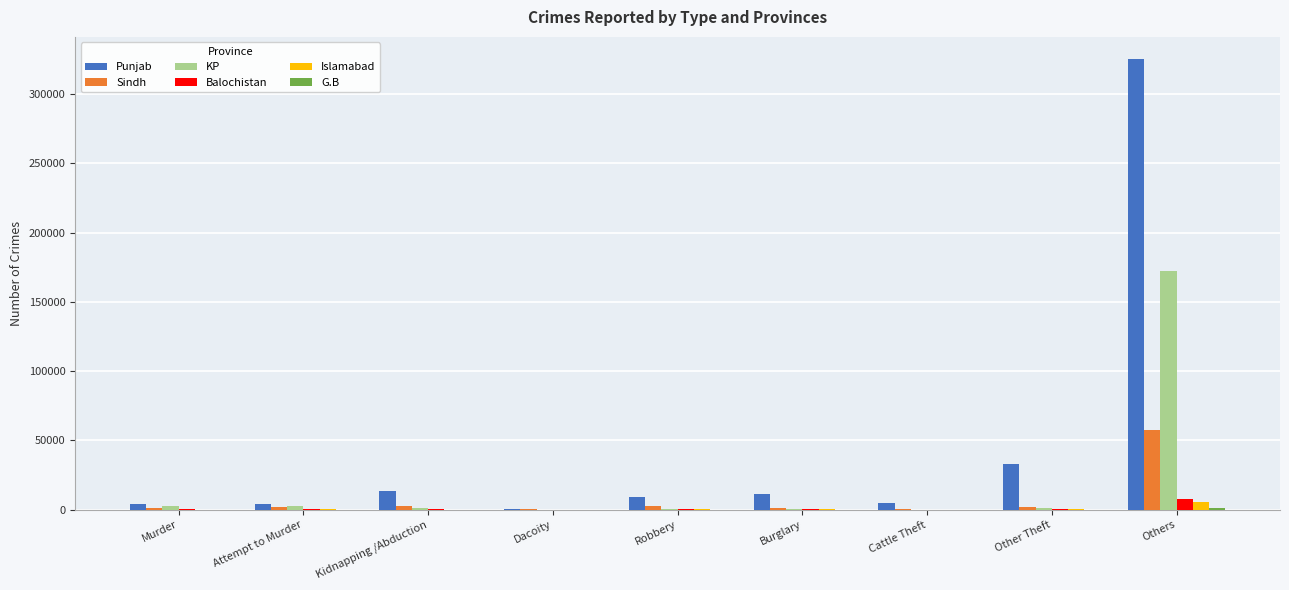

At which label is Punjab closest to 162875?

Other Theft